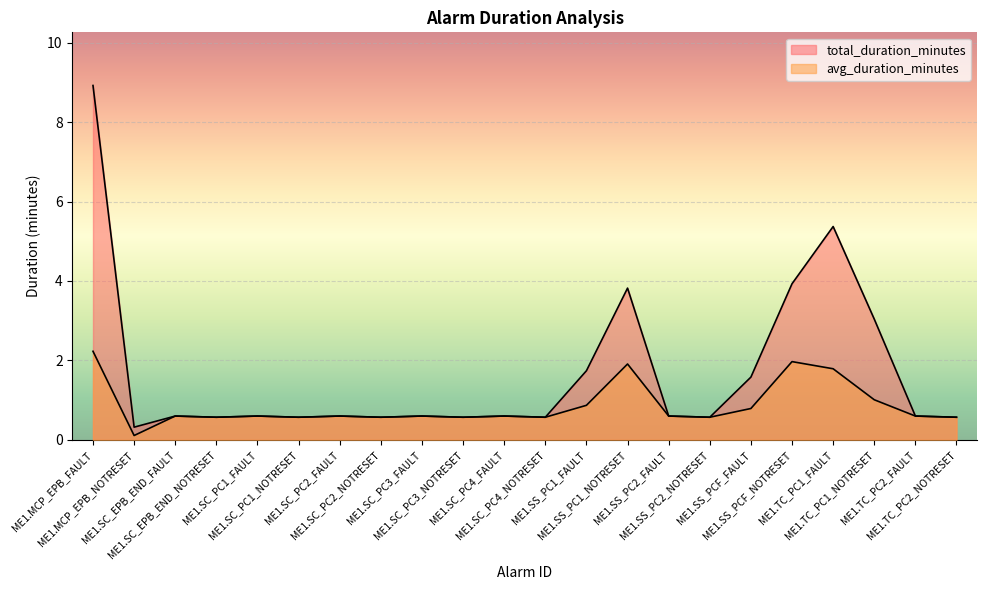

How many interior local peaks does the avg_duration_minutes series have?

7